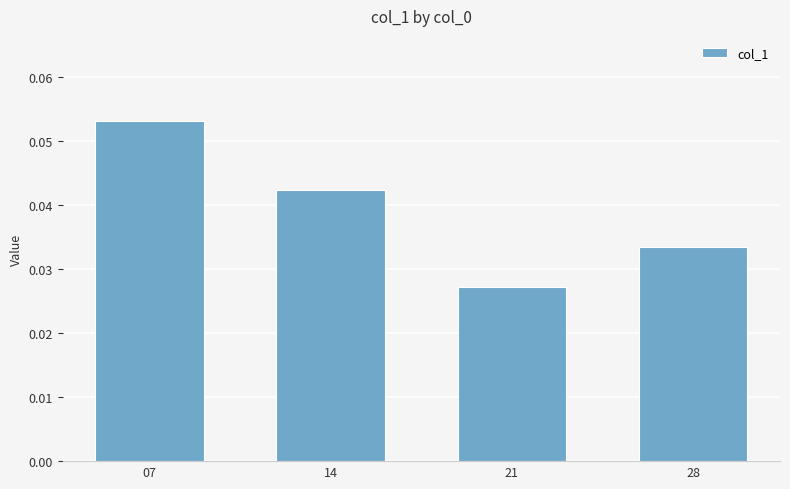

Which has a higher value, 28 or 21?

28